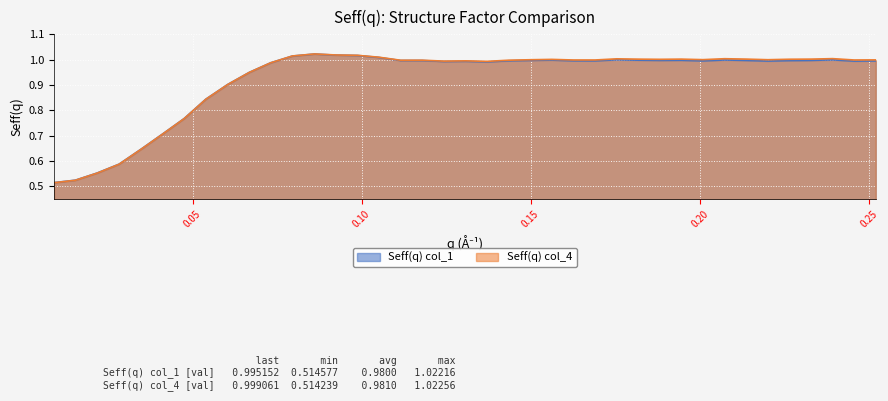

The Seff(q) col_4 series shows 1.0 at 0.07953934209001. True or false?

True